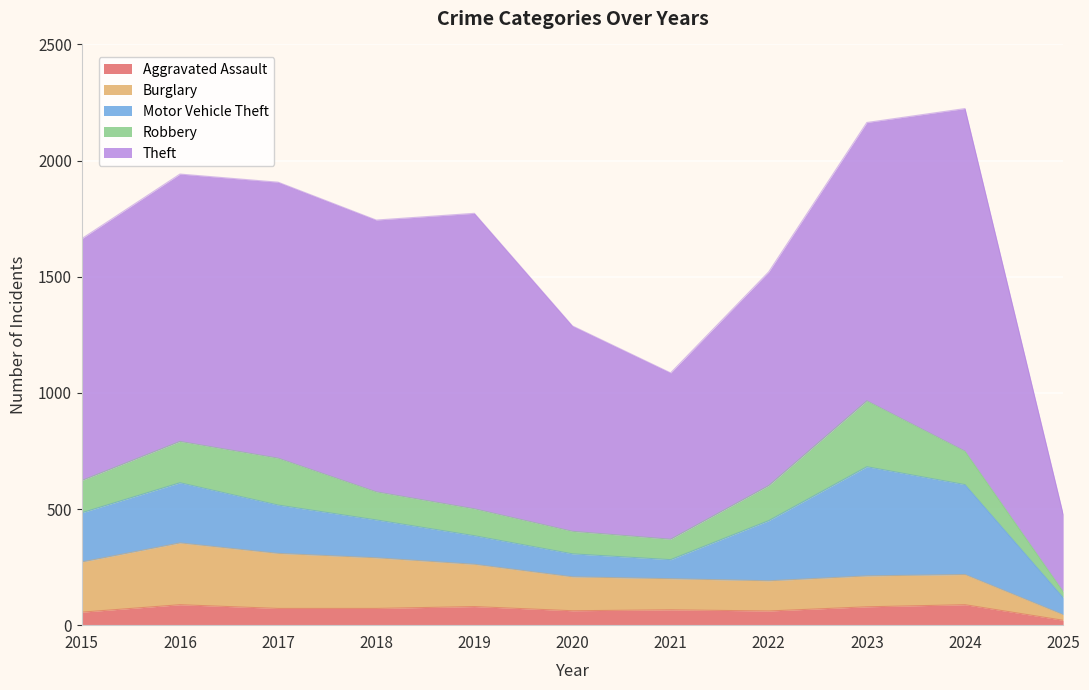

True or false: Burglary has more than 1 points higher than both neighbors.

True